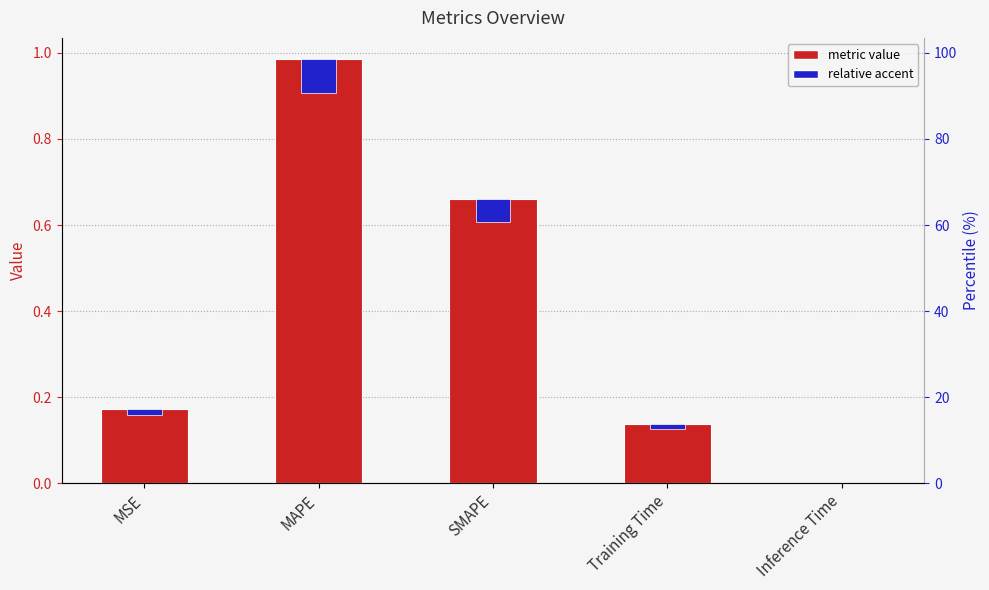

The chart shows a value of 0.2 at MSE. True or false?

True